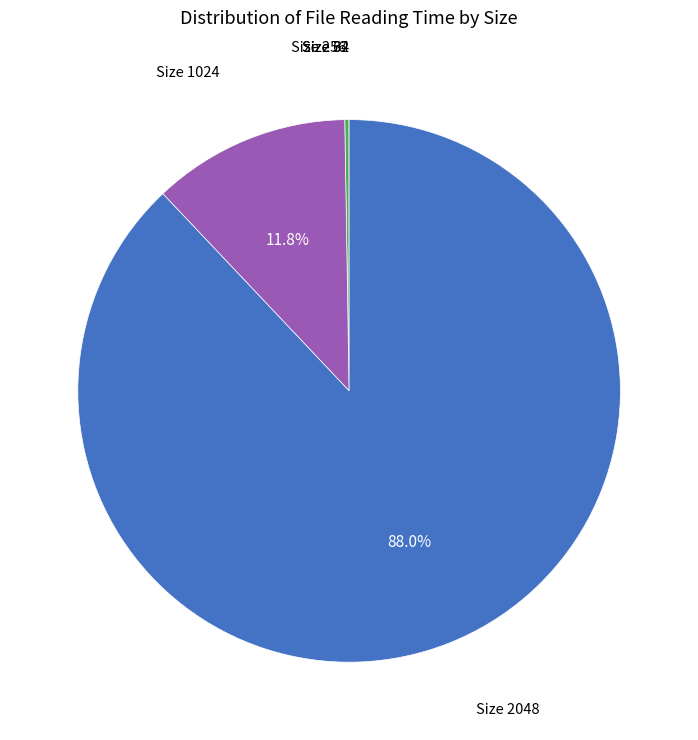

What is the majority slice?

Size 2048